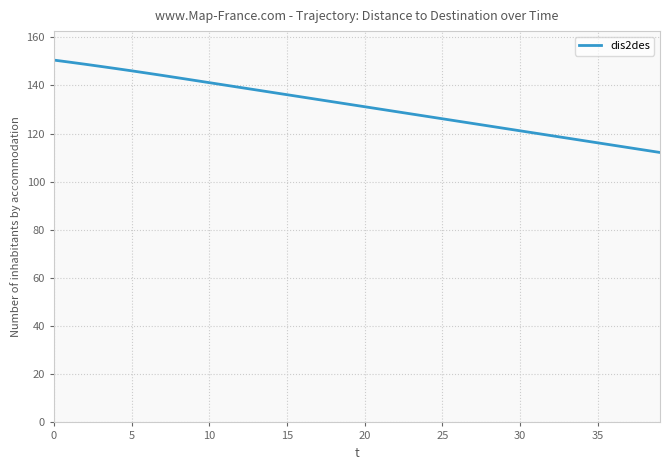

What is the maximum value shown in the chart?

150.5